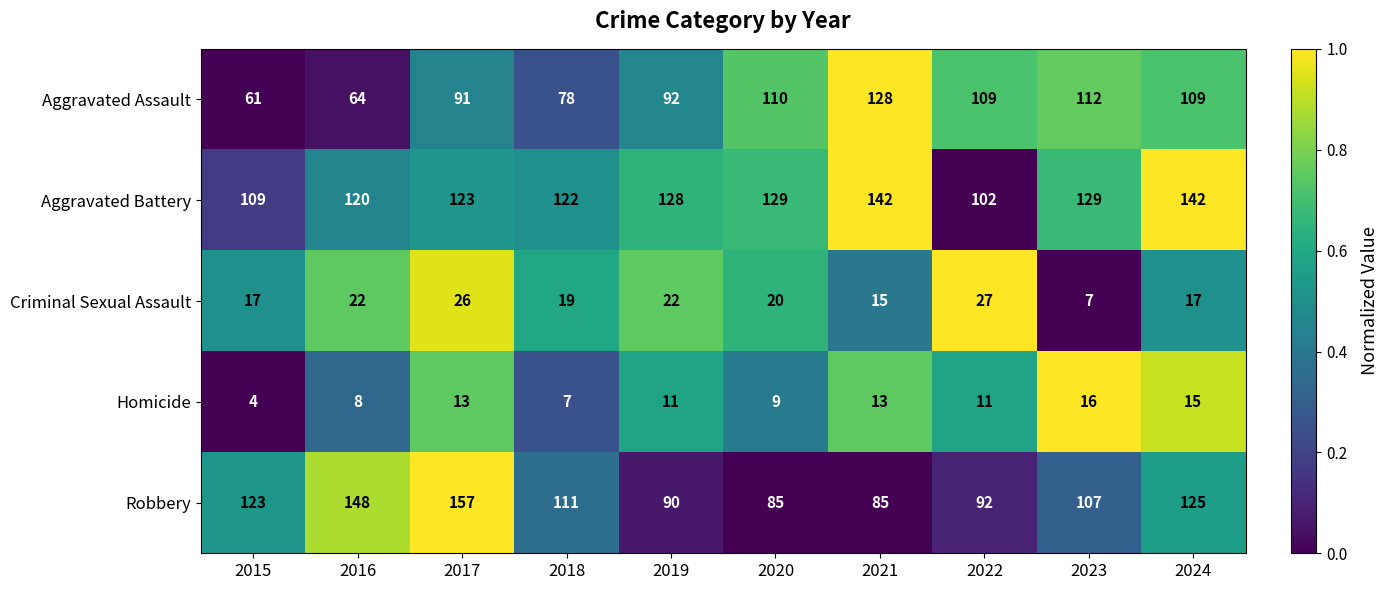

Is it true that Aggravated Battery equals 73 at 2023?

False